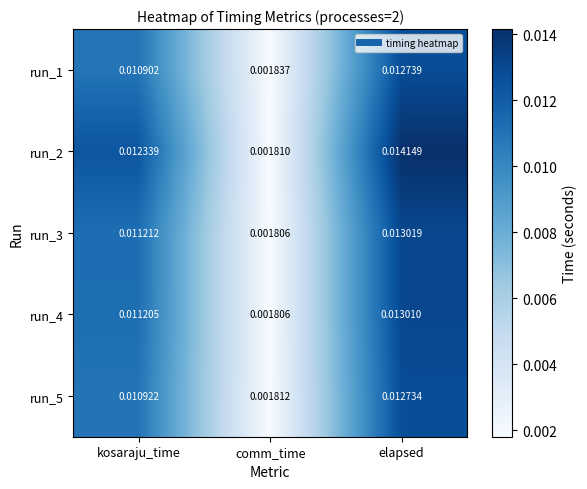

How many series are shown in this chart?

5